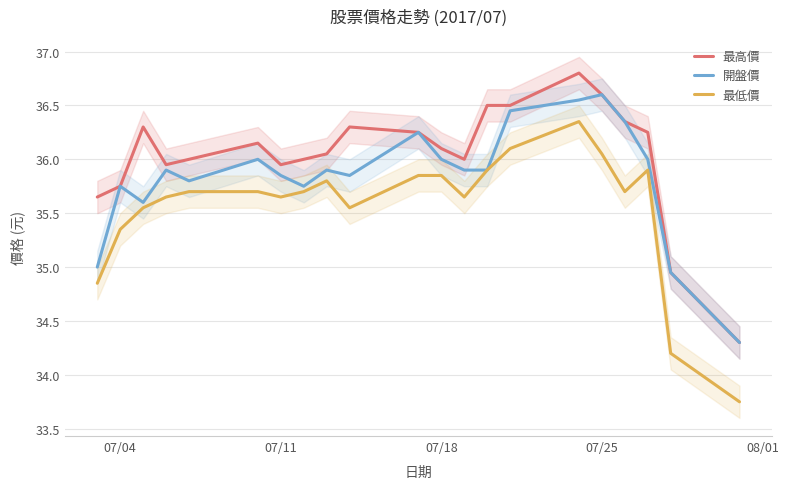

Is this an area chart (filled region under the line)?

No